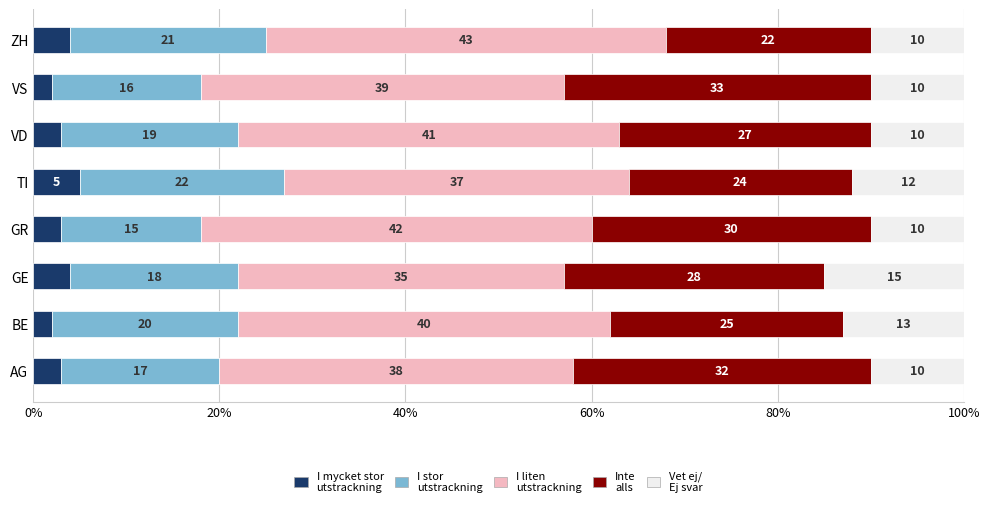

What is the total value across all series at AG?

100